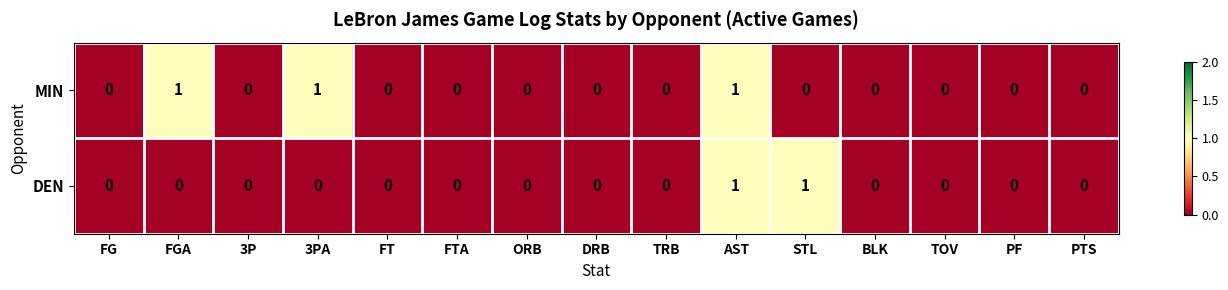

Rank the series by their average value, from highest to lowest.

MIN, DEN